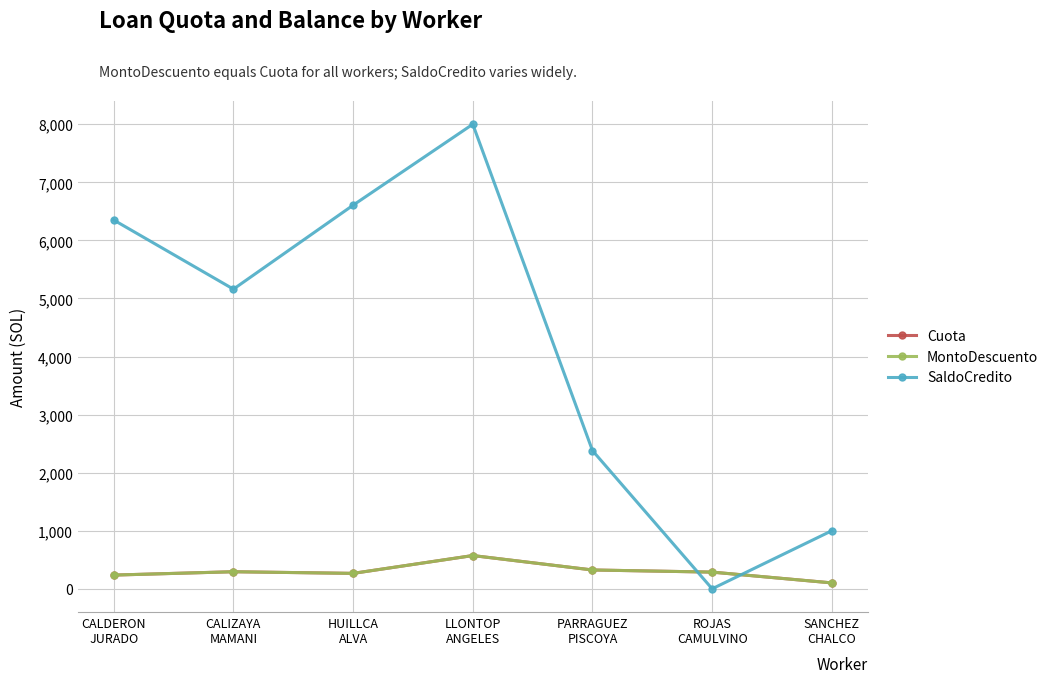

Which series has the largest total across all categories?

SaldoCredito